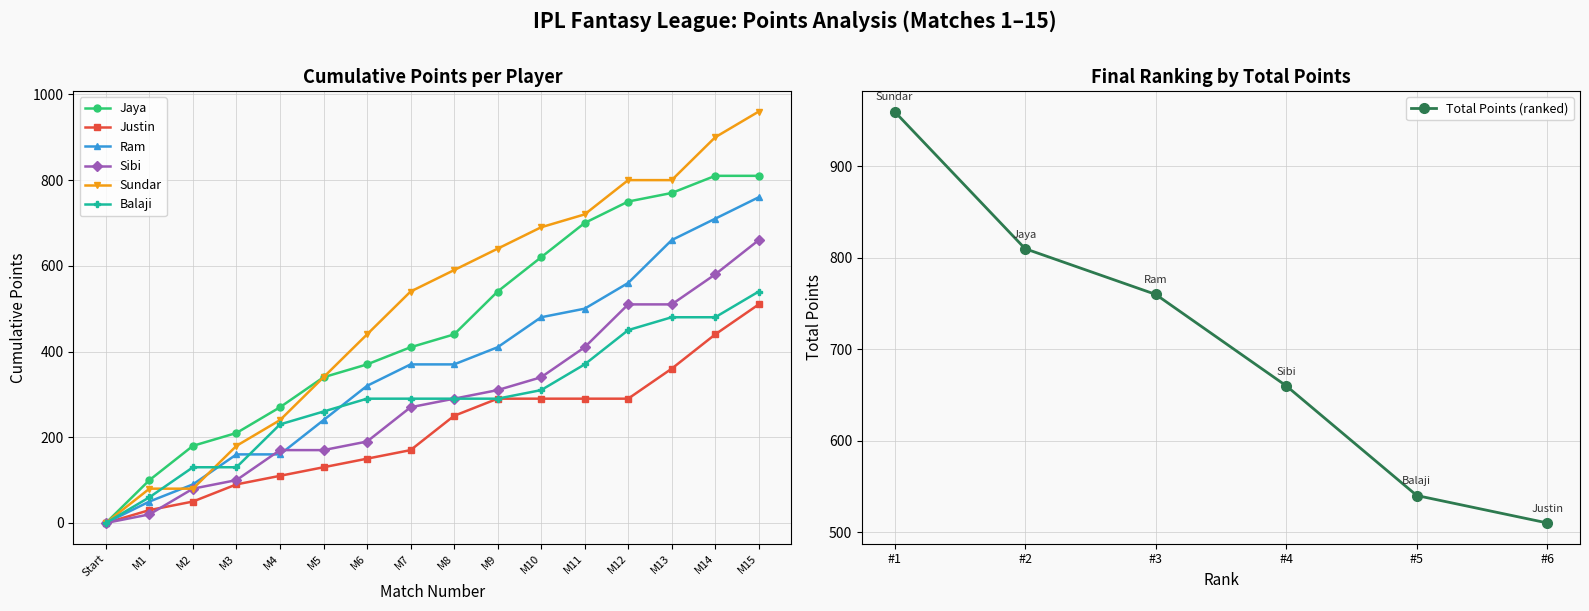

Where is Total Points (ranked) nearest to the value 735?

#3